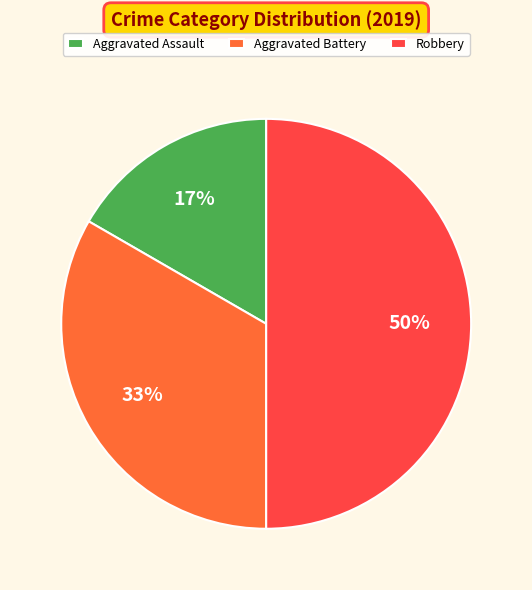

To the nearest percent, what percentage of the pie is Aggravated Assault?

17%